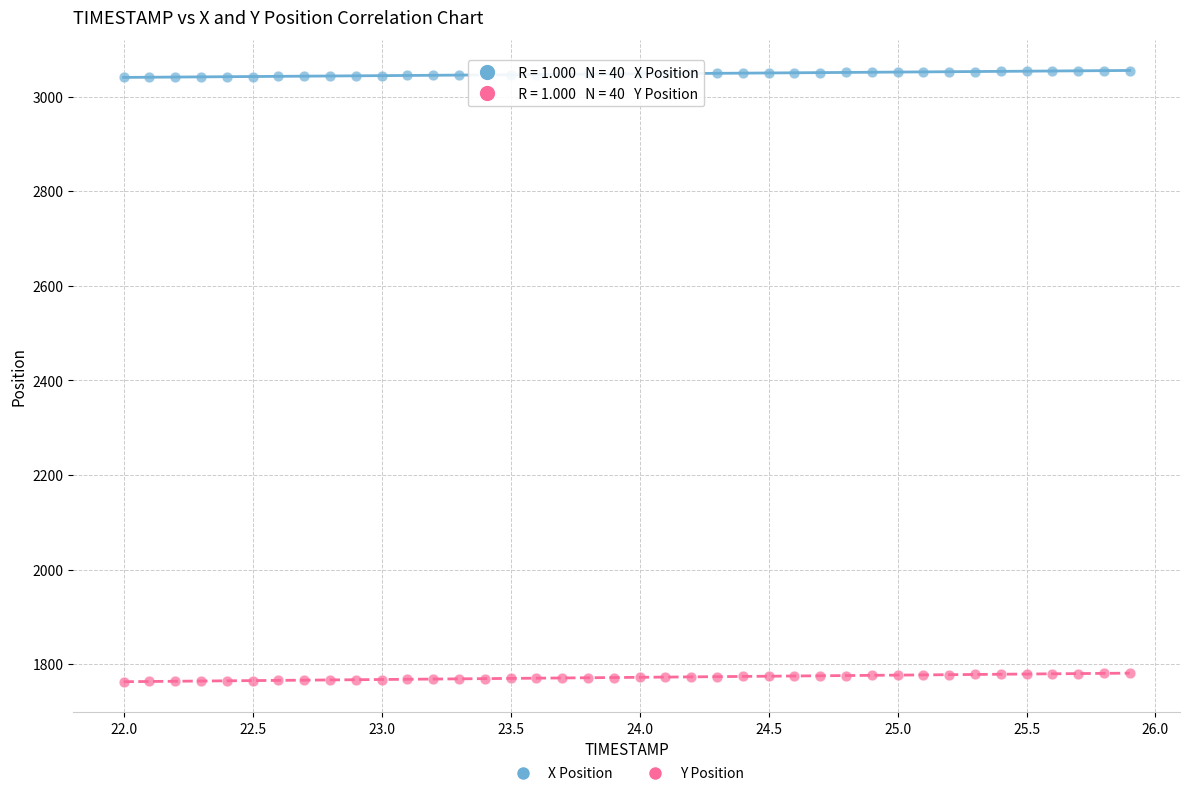

Which series contains the lowest Y value?

Y Position